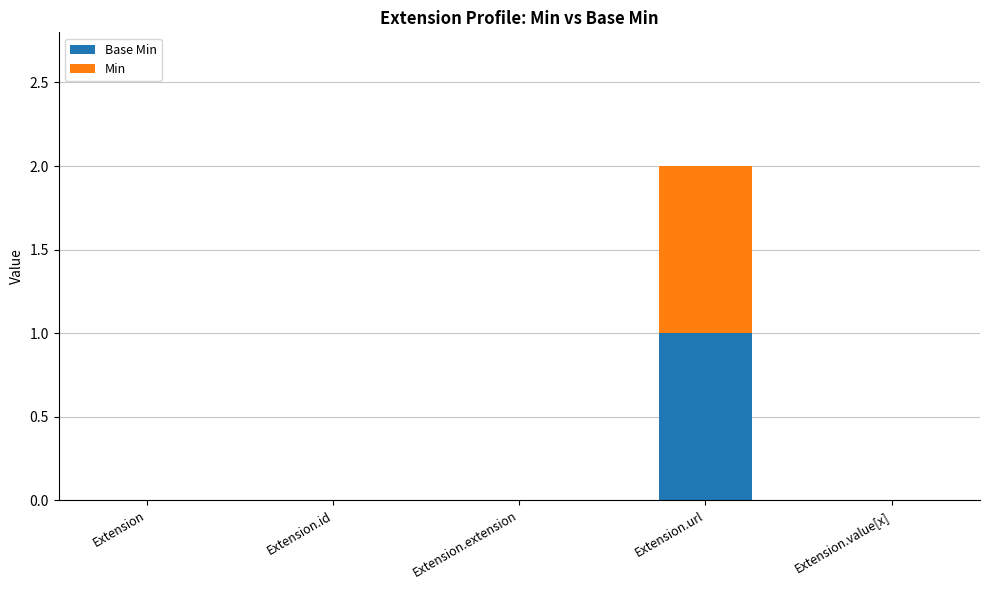

What is the total value across all series at Extension.url?

2